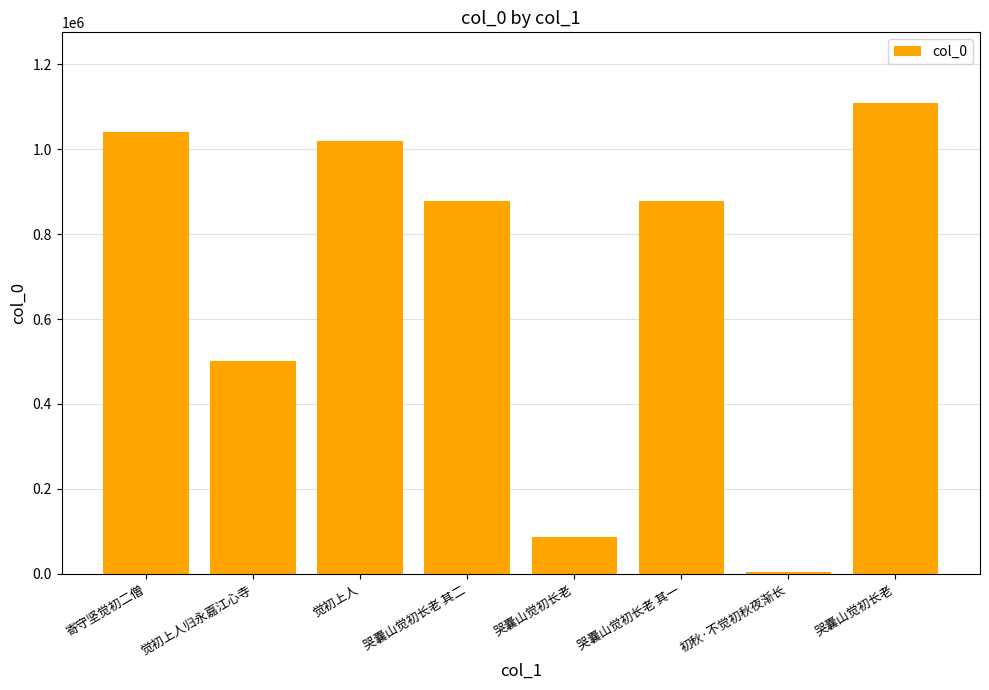

Which has a higher value, 哭囊山觉初长老 or 觉初上人归永嘉江心寺?

哭囊山觉初长老